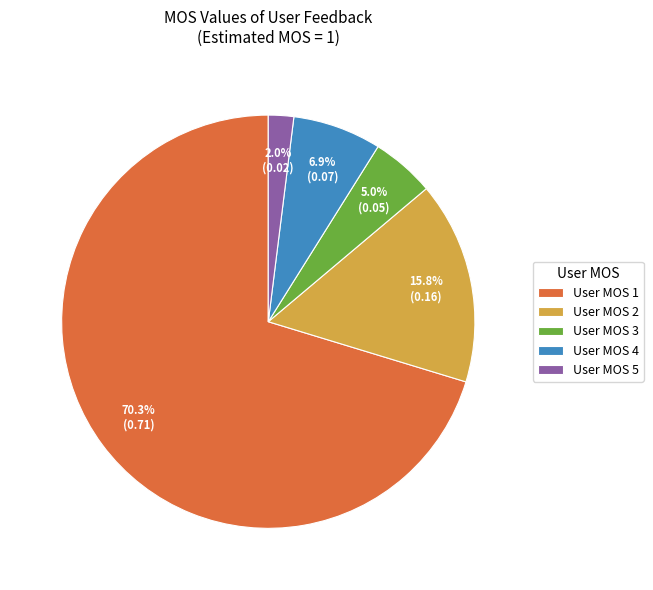

What is the smallest slice in the pie chart?

User MOS 5